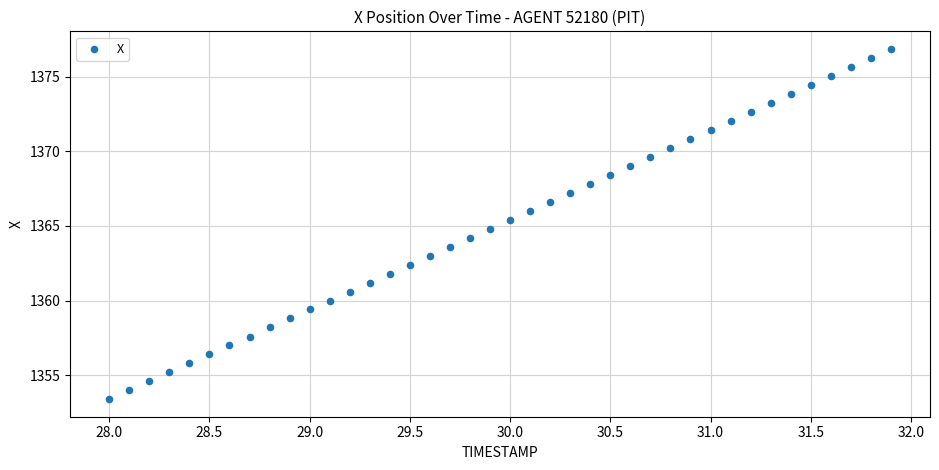

What is the range of X values (max minus min)?

3.9